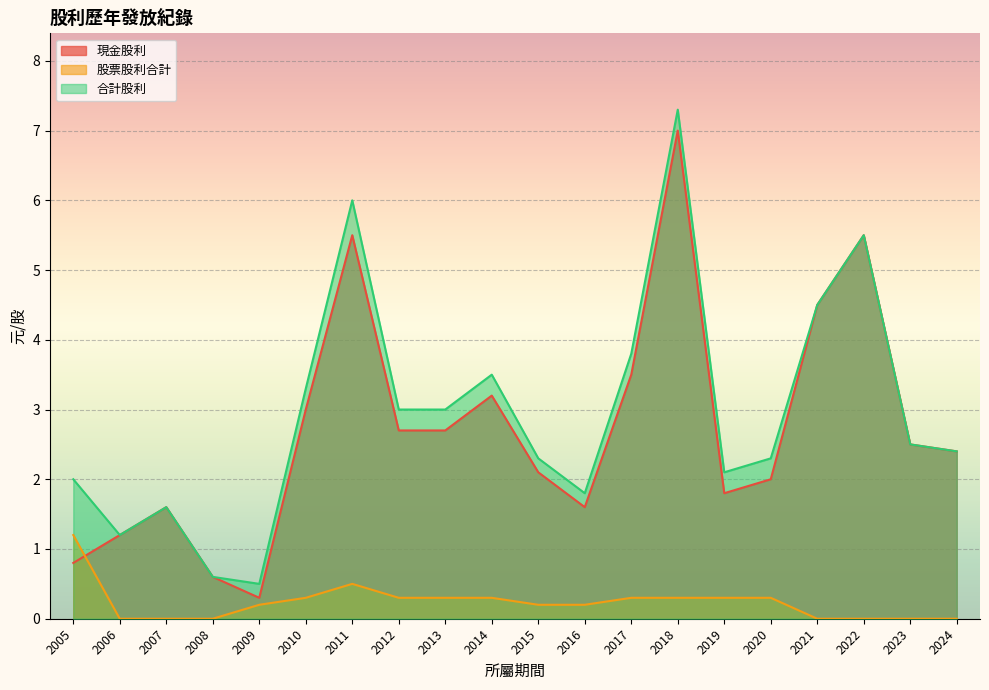

What are all the series names shown in the legend?

現金股利, 股票股利合計, 合計股利